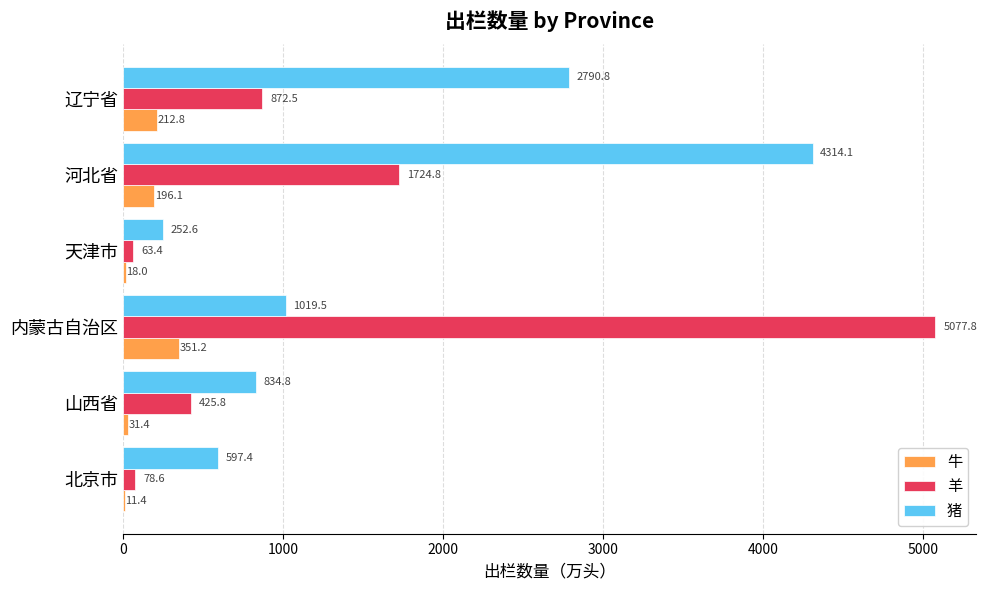

Which category has the highest value across all series?

内蒙古自治区